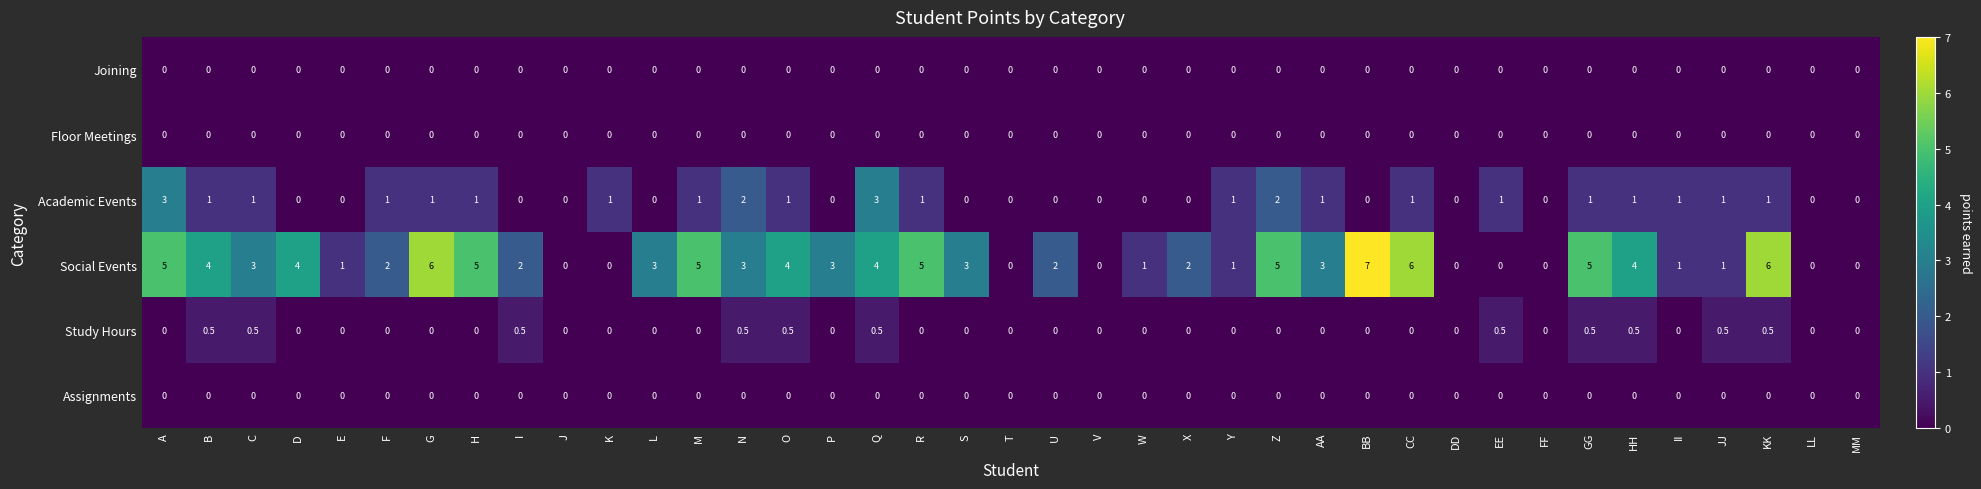

Which series has the widest spread of values?

Social Events